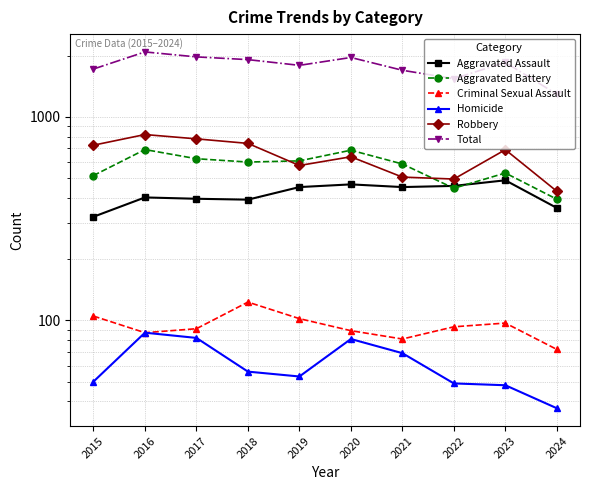

The Criminal Sexual Assault series shows 142 at 2020. True or false?

False